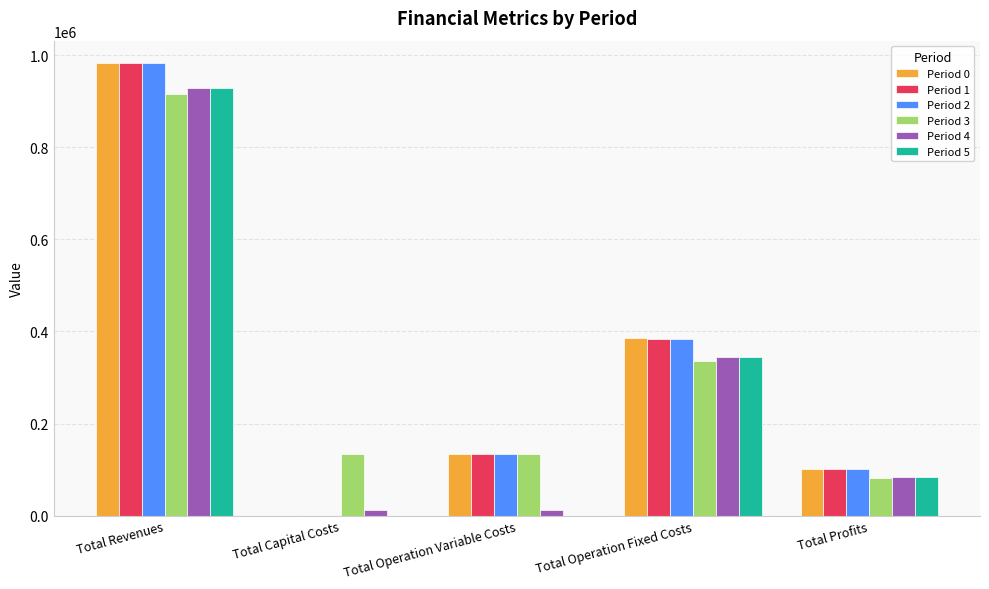

How many groups of bars are there?

5